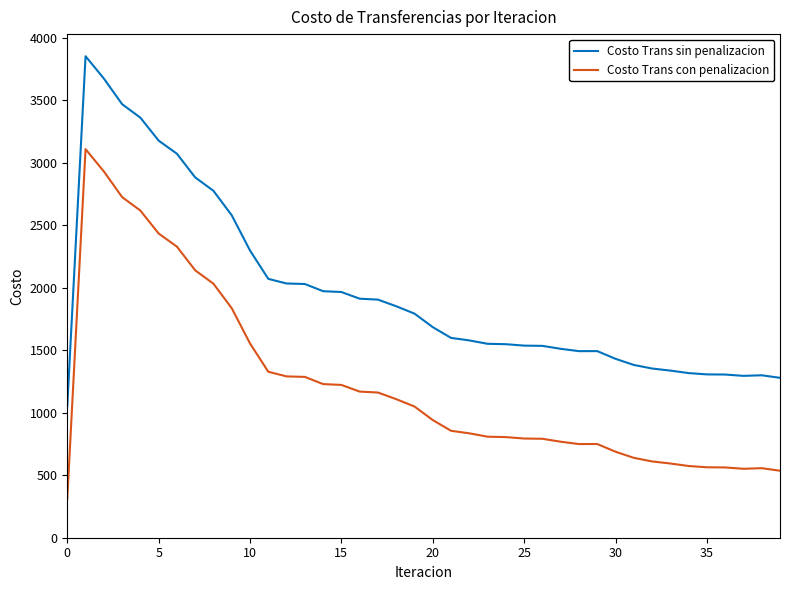

What is the average value of the Costo Trans con penalizacion series?

1221.0